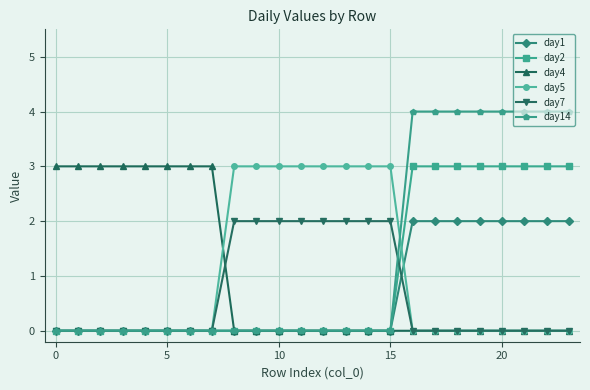

Which series has the widest spread of values?

day14